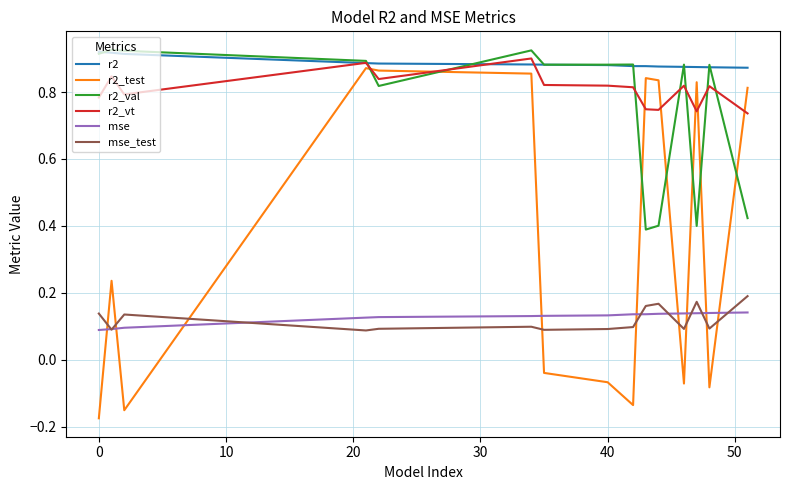

How many times do r2_val and r2_test cross each other?

7